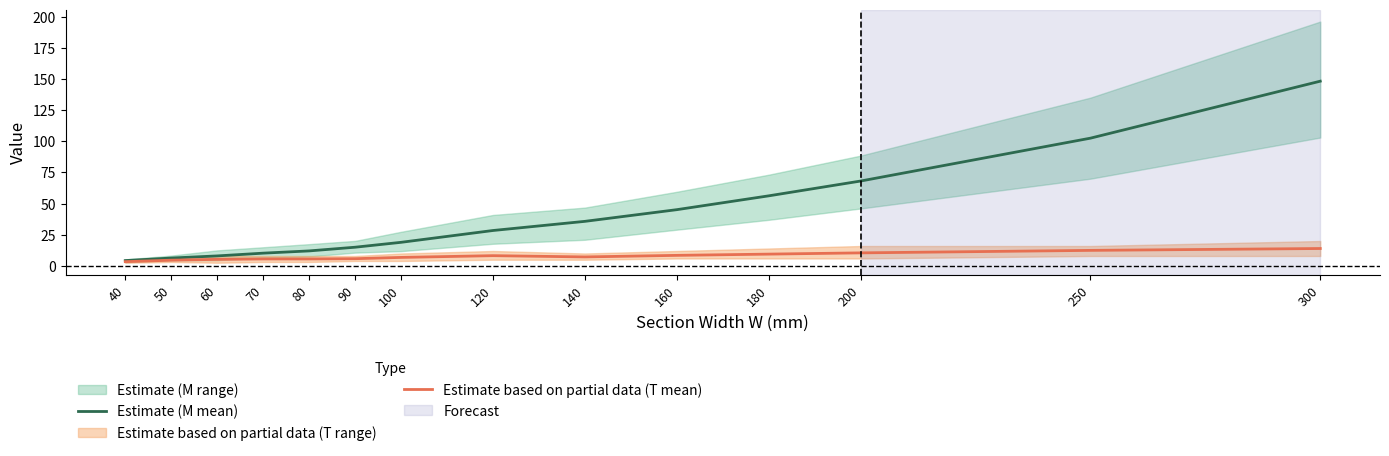

What is the maximum value shown in the chart?

148.2